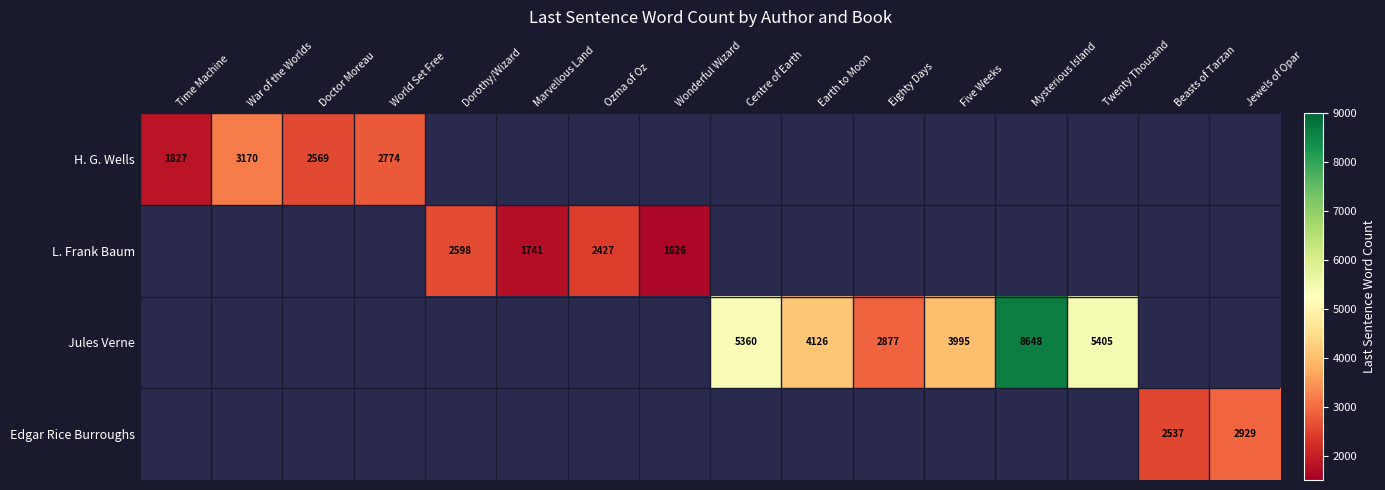

Is it true that H. G. Wells equals 654 at War of the Worlds?

False